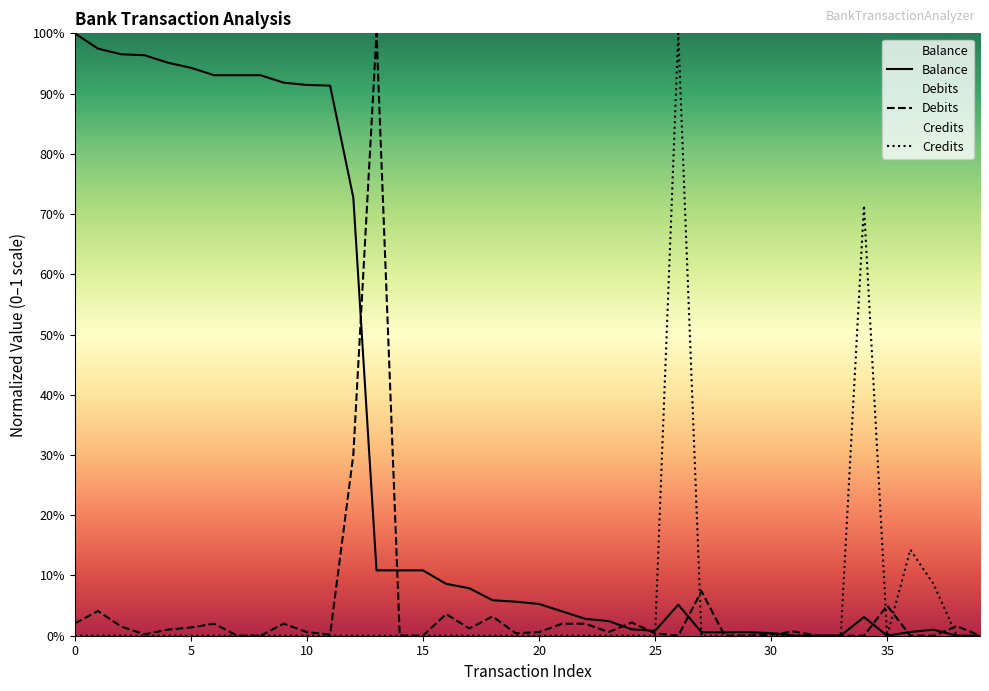

Reading left to right, extract all data points from this chart.

Debits: 0=0.0	1=0.0	2=0.0	3=0.0	4=0.0	5=0.0	6=0.0	7=0.0	8=0.0	9=0.0	10=0.0	11=0.0	12=0.3	13=1.0	14=0.0	15=0.0	16=0.0	17=0.0	18=0.0	19=0.0	20=0.0	21=0.0	22=0.0	23=0.0	24=0.0	25=0.0	26=0.0	27=0.1	28=0.0	29=0.0	30=0.0	31=0.0	32=0.0	33=0.0	34=0.0	35=0.1	36=0.0	37=0.0	38=0.0	39=0.0
Credits: 0=0.0	1=0.0	2=0.0	3=0.0	4=0.0	5=0.0	6=0.0	7=0.0	8=0.0	9=0.0	10=0.0	11=0.0	12=0.0	13=0.0	14=0.0	15=0.0	16=0.0	17=0.0	18=0.0	19=0.0	20=0.0	21=0.0	22=0.0	23=0.0	24=0.0	25=0.0	26=1.0	27=0.0	28=0.0	29=0.0	30=0.0	31=0.0	32=0.0	33=0.0	34=0.7	35=0.0	36=0.1	37=0.1	38=0.0	39=0.0
Balance: 0=1.0	1=1.0	2=1.0	3=1.0	4=1.0	5=0.9	6=0.9	7=0.9	8=0.9	9=0.9	10=0.9	11=0.9	12=0.7	13=0.1	14=0.1	15=0.1	16=0.1	17=0.1	18=0.1	19=0.1	20=0.1	21=0.0	22=0.0	23=0.0	24=0.0	25=0.0	26=0.1	27=0.0	28=0.0	29=0.0	30=0.0	31=0.0	32=0.0	33=0.0	34=0.0	35=0.0	36=0.0	37=0.0	38=0.0	39=0.0